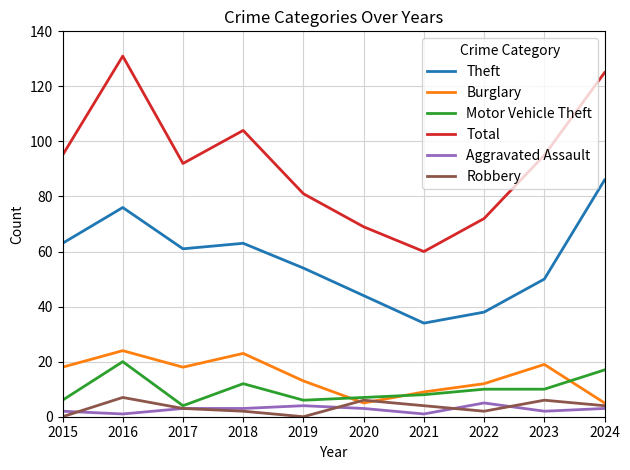

True or false: Total and Burglary intersect in this chart.

False